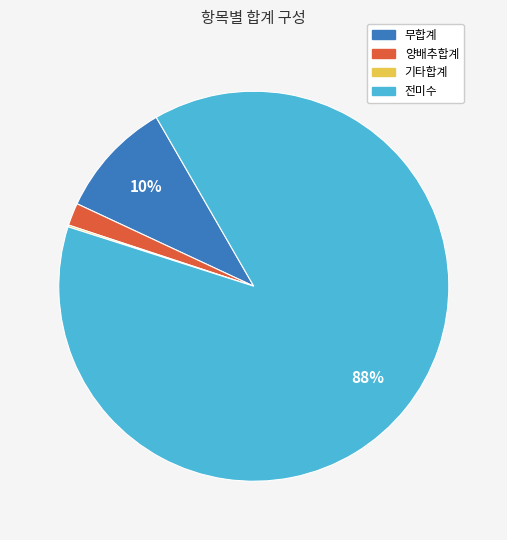

Does any single category account for the majority?

Yes